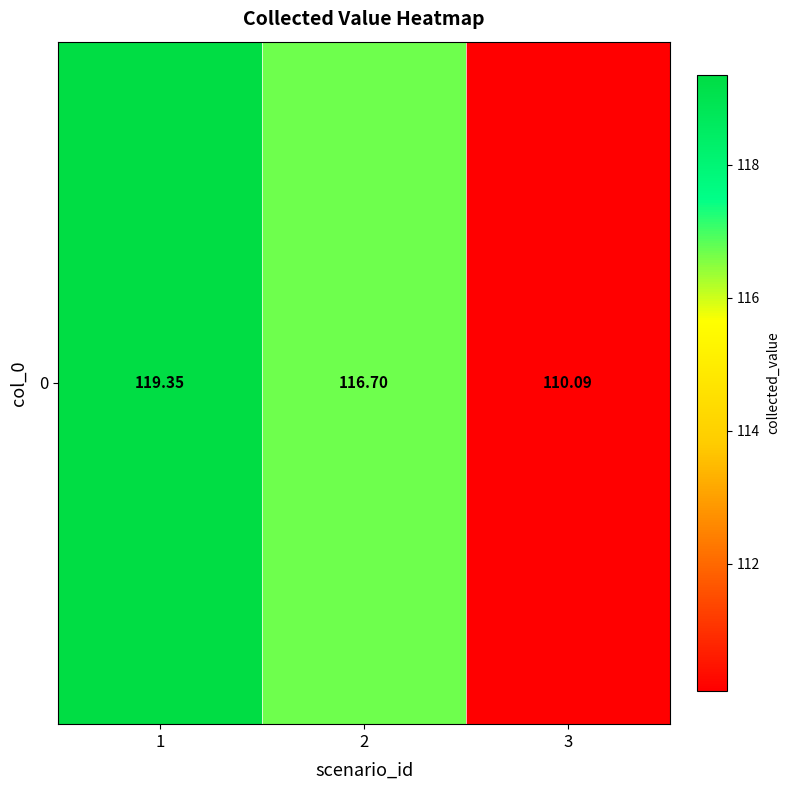

What is the sum of the values at 3 and 2?

226.8